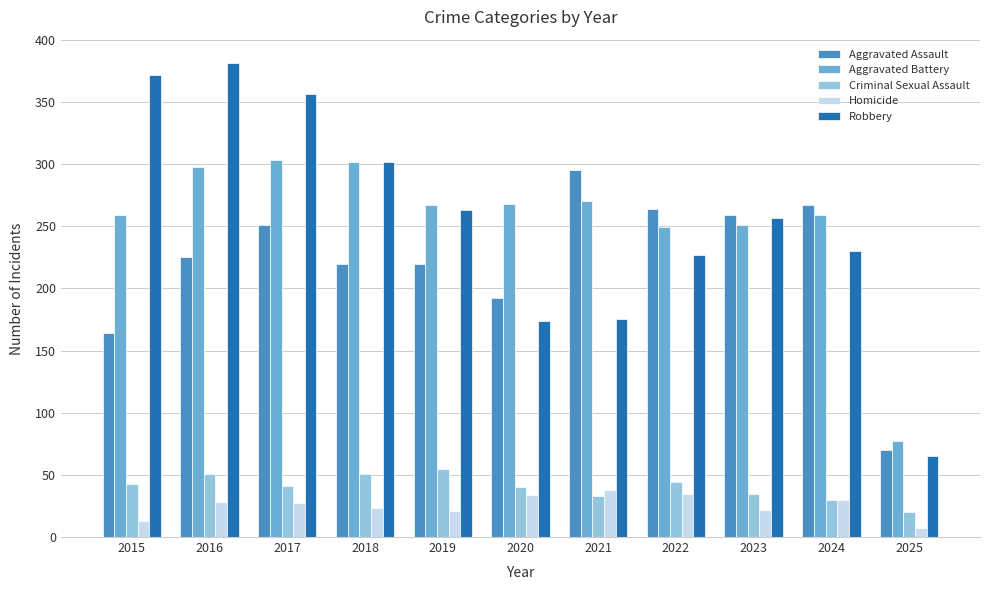

How many distinct data groups are displayed?

5